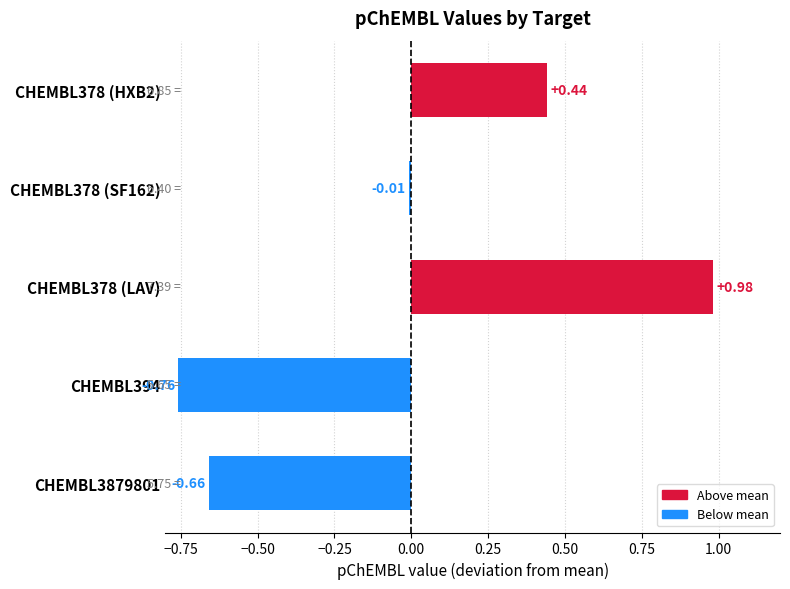

How many values exceed 0?

2